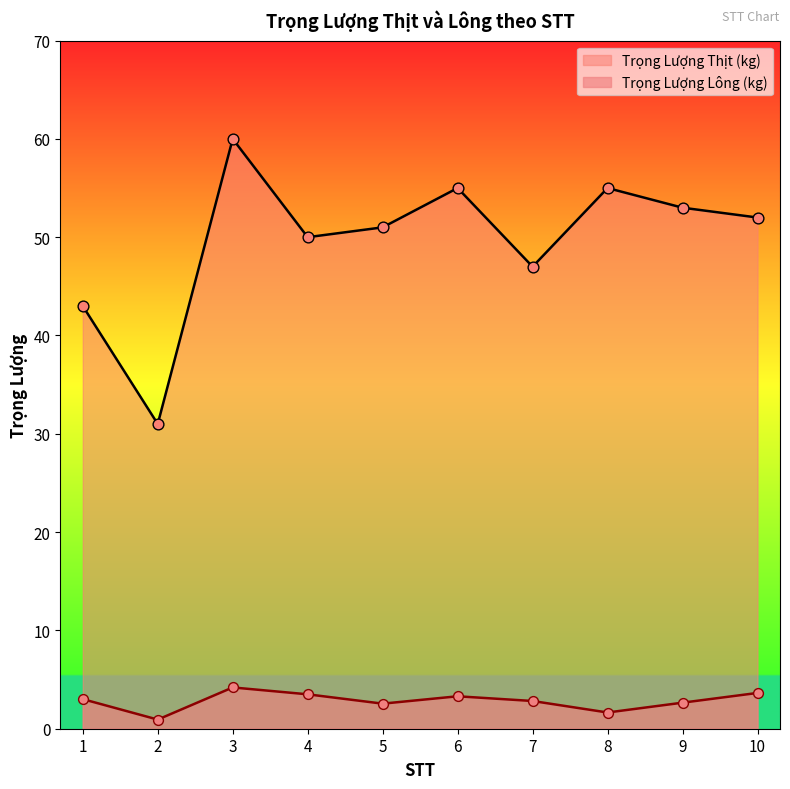

At how many categories does at least one series exceed 15?

10